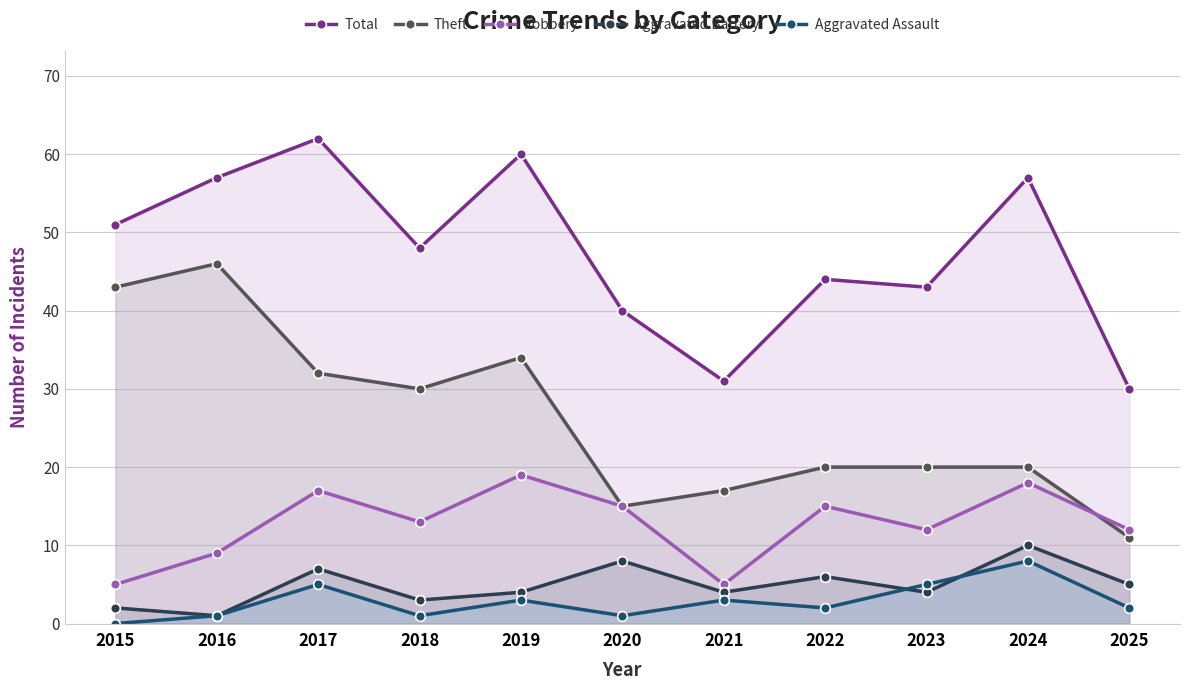

What is the value of the Total point at the 4th from the left?

48